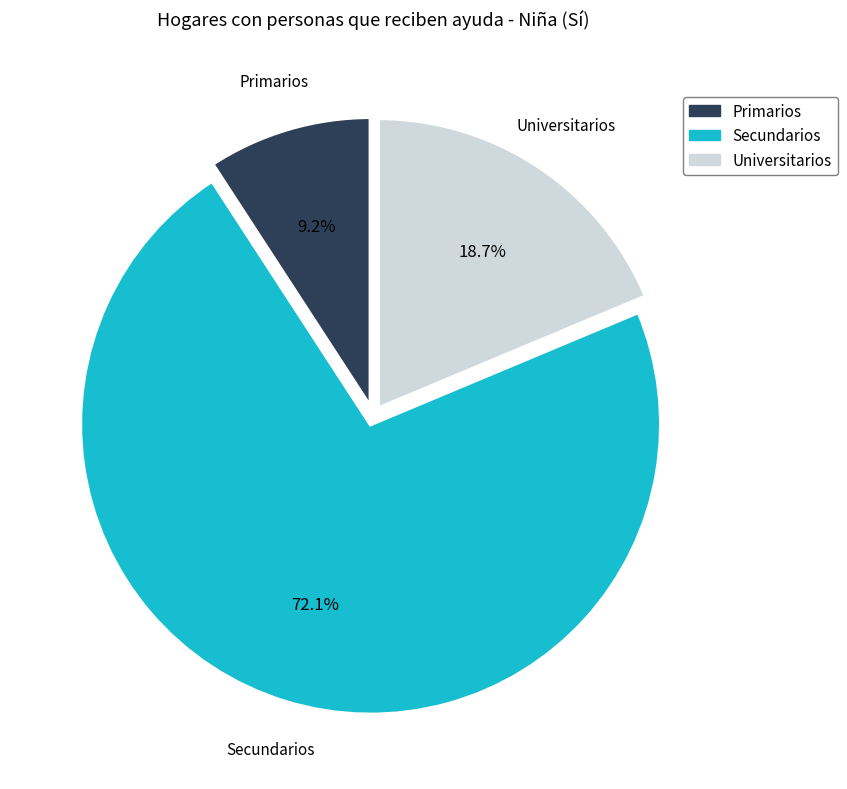

Count the number of slices in the pie.

3